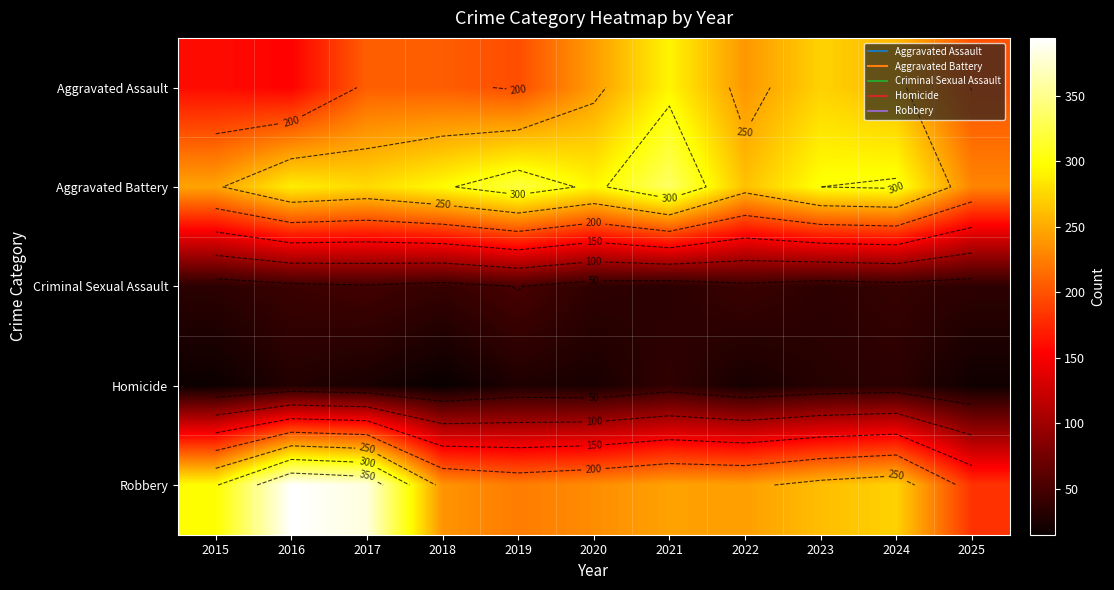

What is the total value across all series at 2019?

820